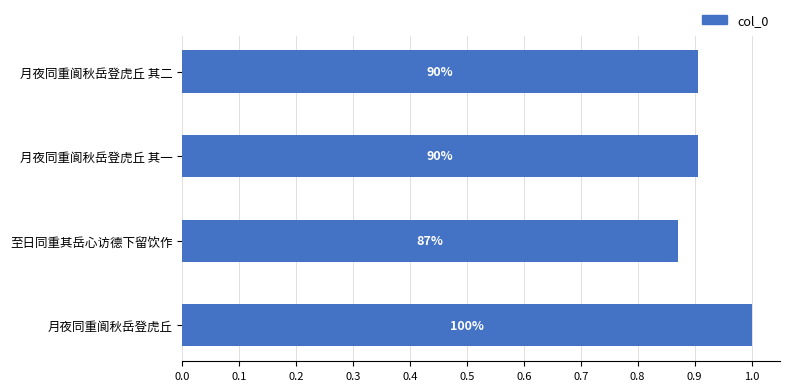

Does the chart contain any negative values?

No